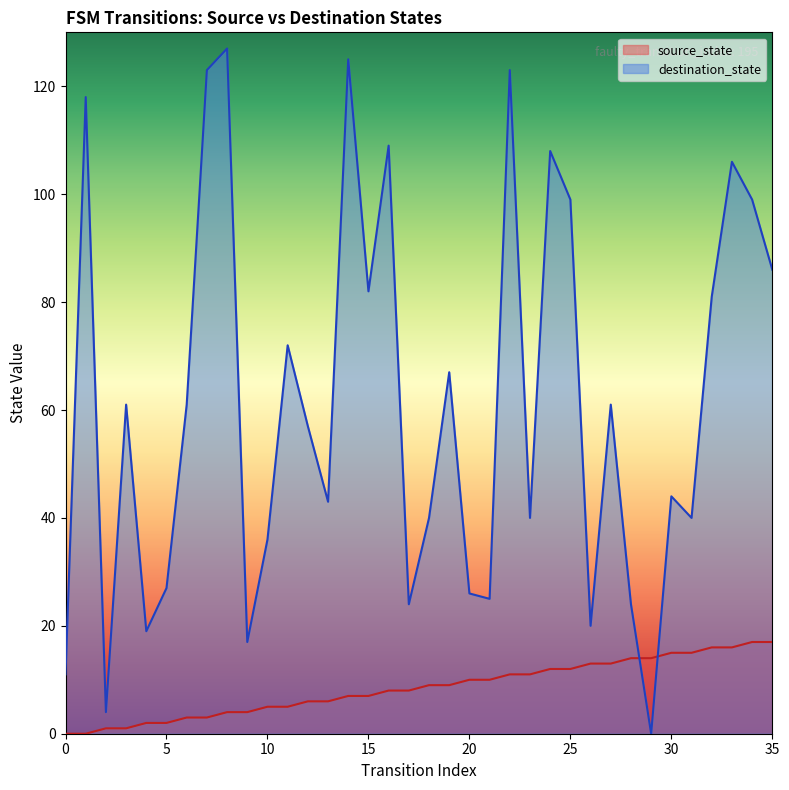

How many positive values does the source_state series have?

34